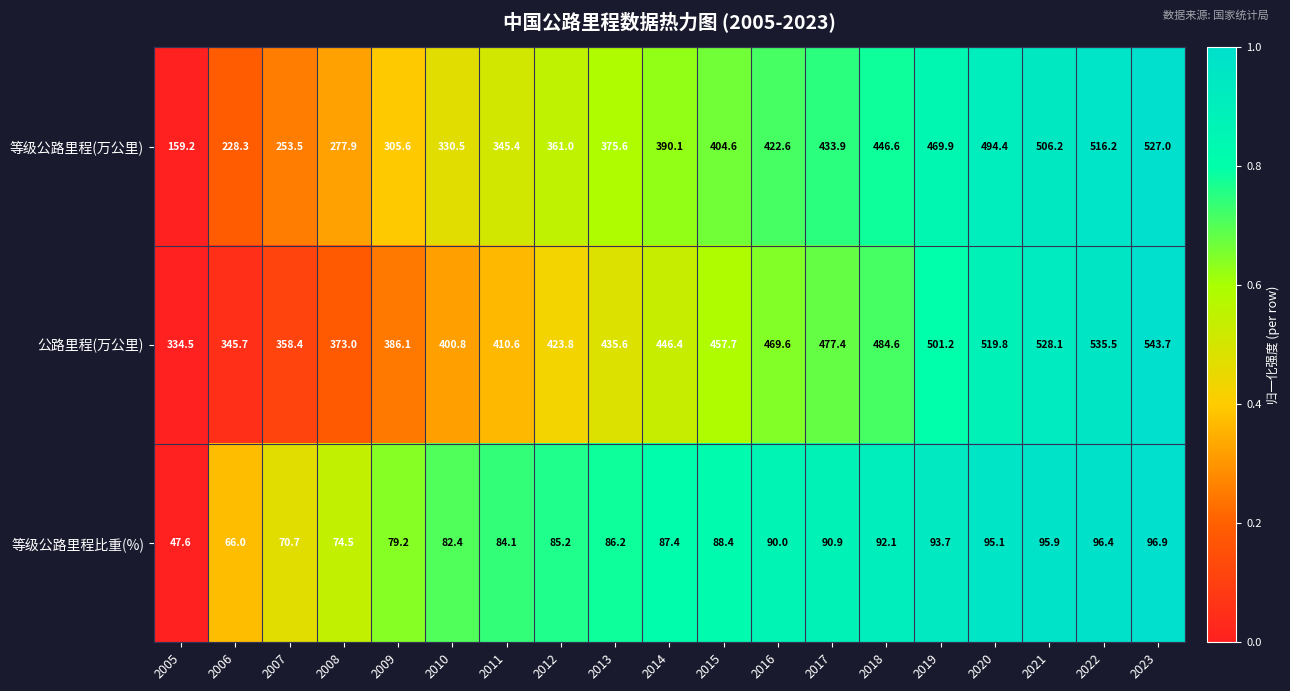

Between 2015 and 2023, which series saw the biggest shift?

等级公路里程(万公里)